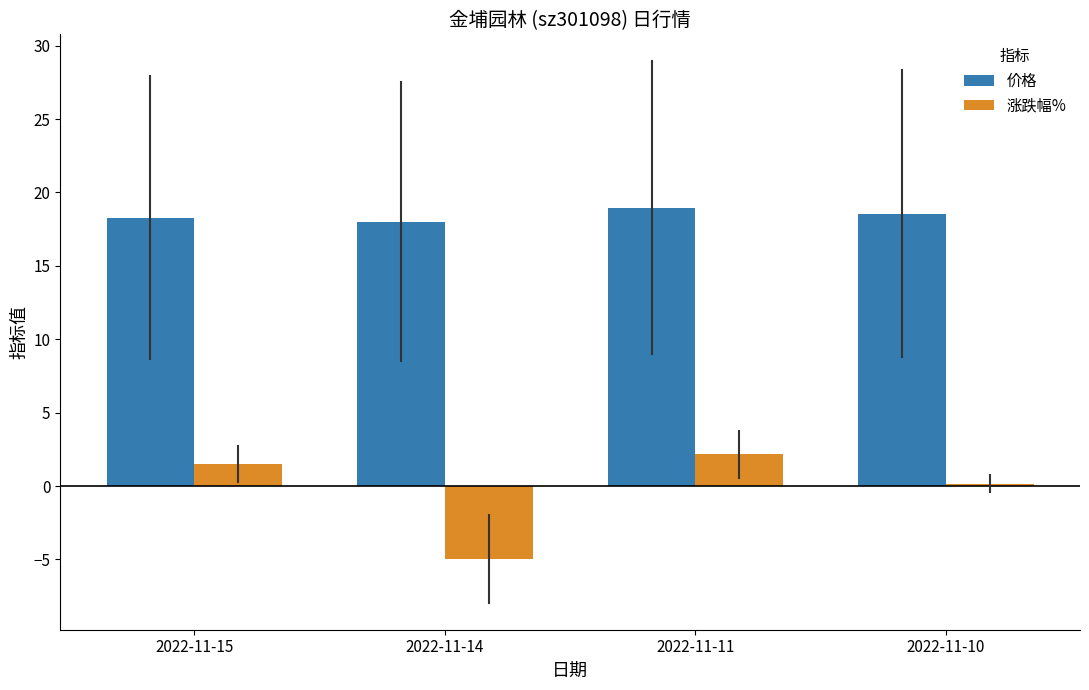

What is the smallest value displayed?

-5.0